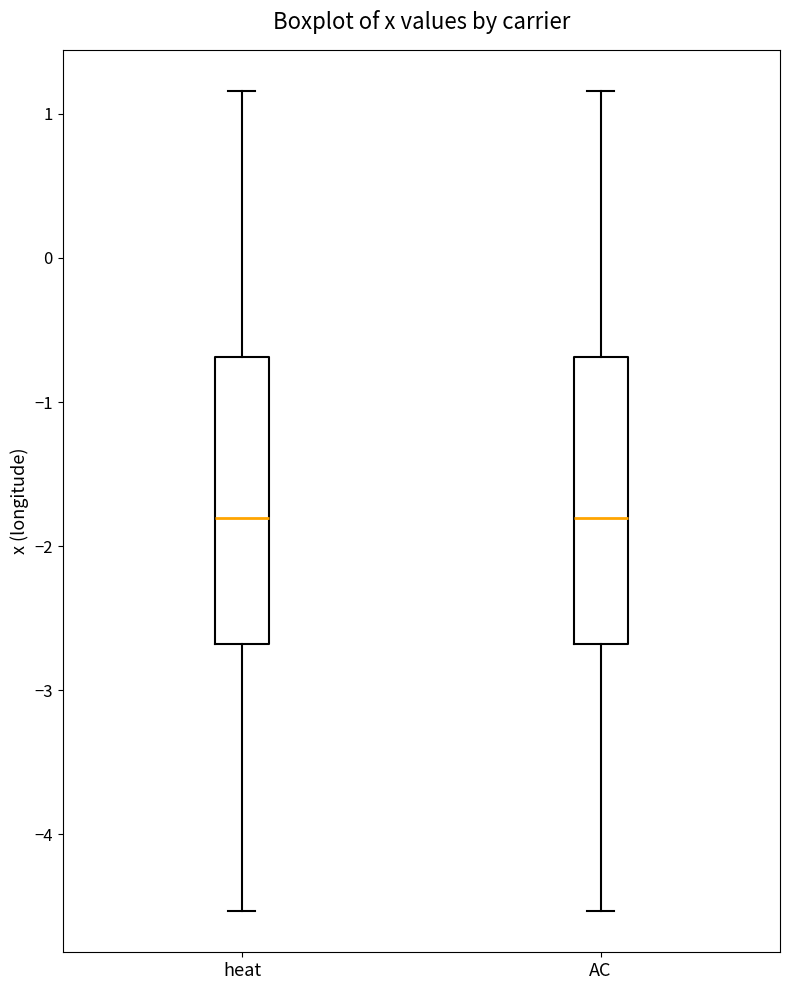

Where does the upper whisker of the box for heat end on the y-axis? The values are not printed on the chart, so give them approximately, as read against the axis.

1.2